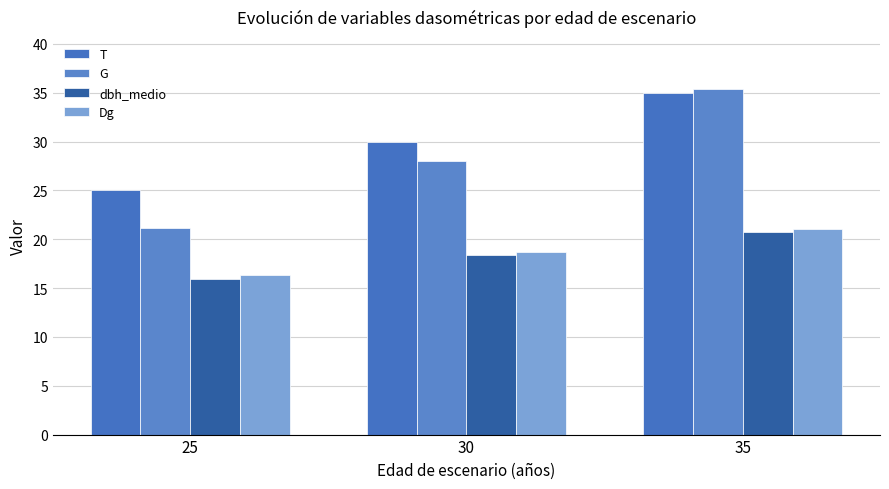

What is the sum of the G values at 25 and 35?

56.5